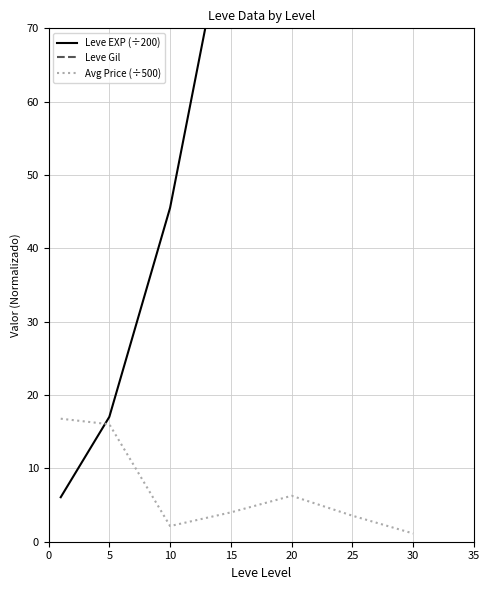

Where does the Leve Gil series first go above 241?

15